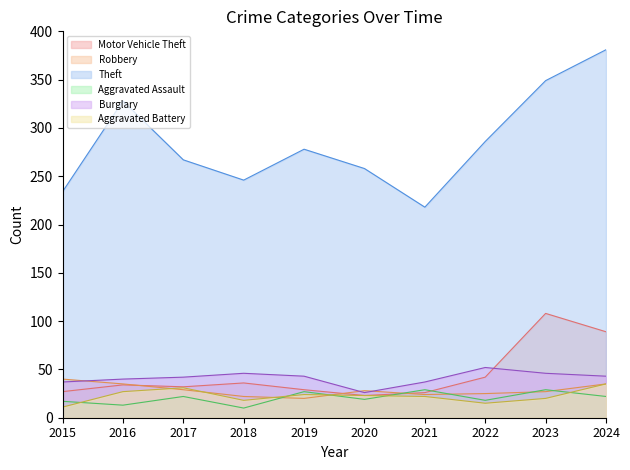

True or false: Aggravated Assault has more than 2 points higher than both neighbors.

True